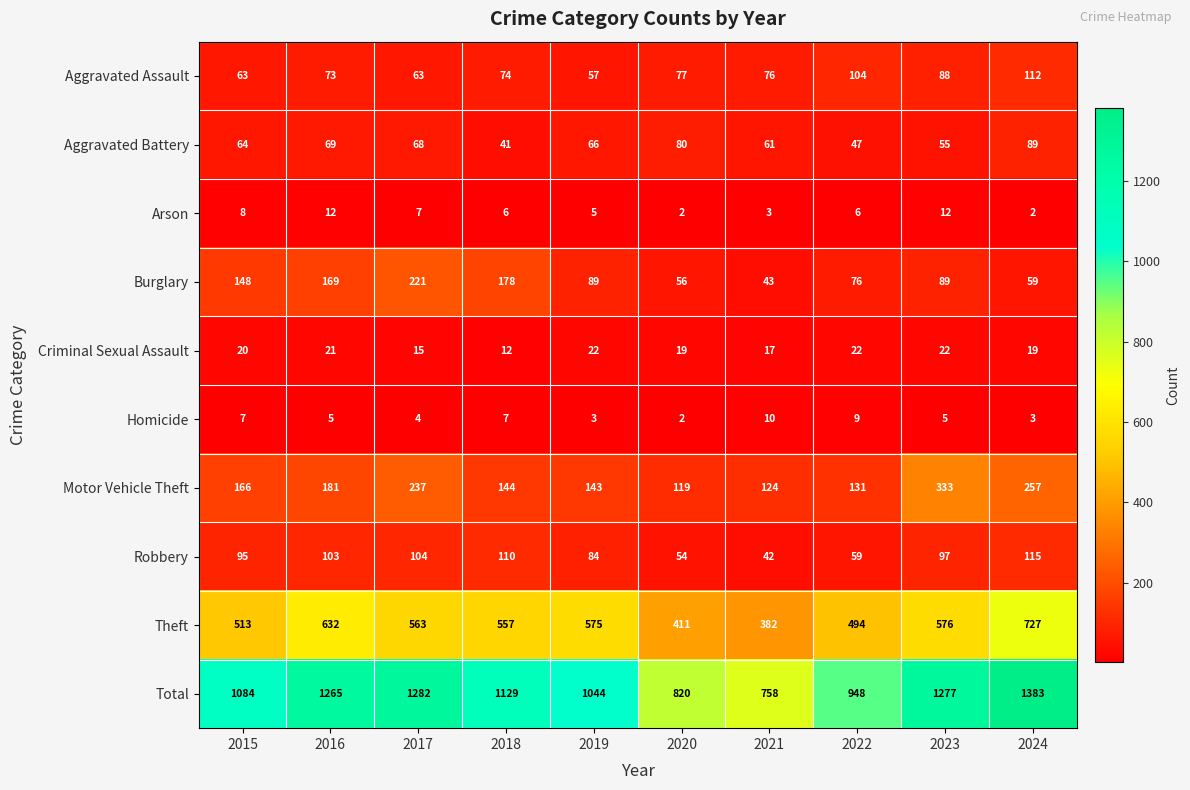

What is the minimum value shown in the chart?

2